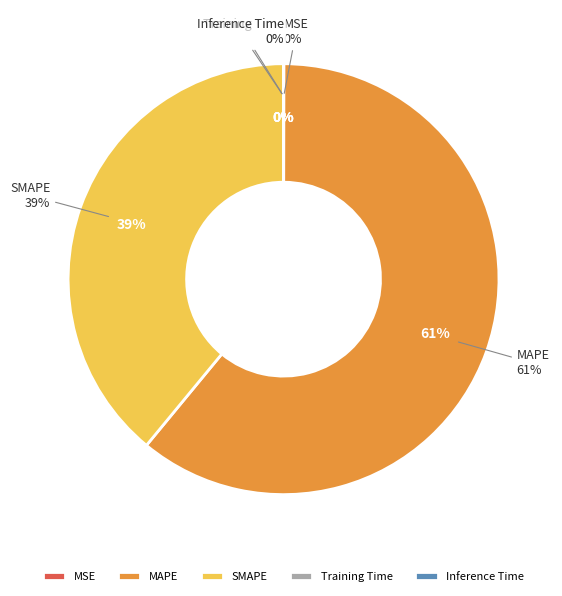

What is the majority slice?

MAPE